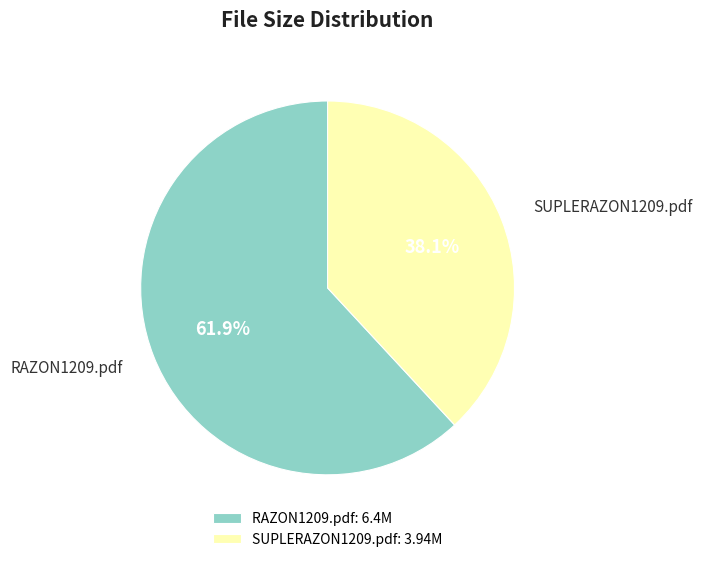

Is the sum of RAZON1209.pdf and SUPLERAZON1209.pdf greater than half?

Yes